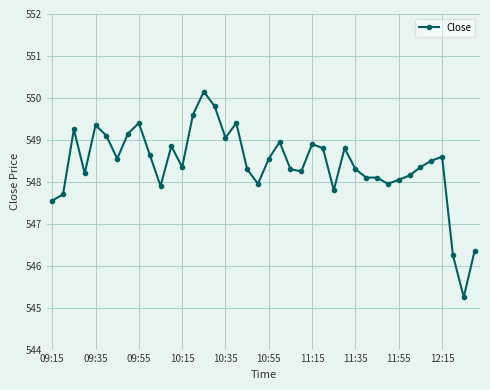

True or false: there are more than 1 points higher than both neighbors.

True